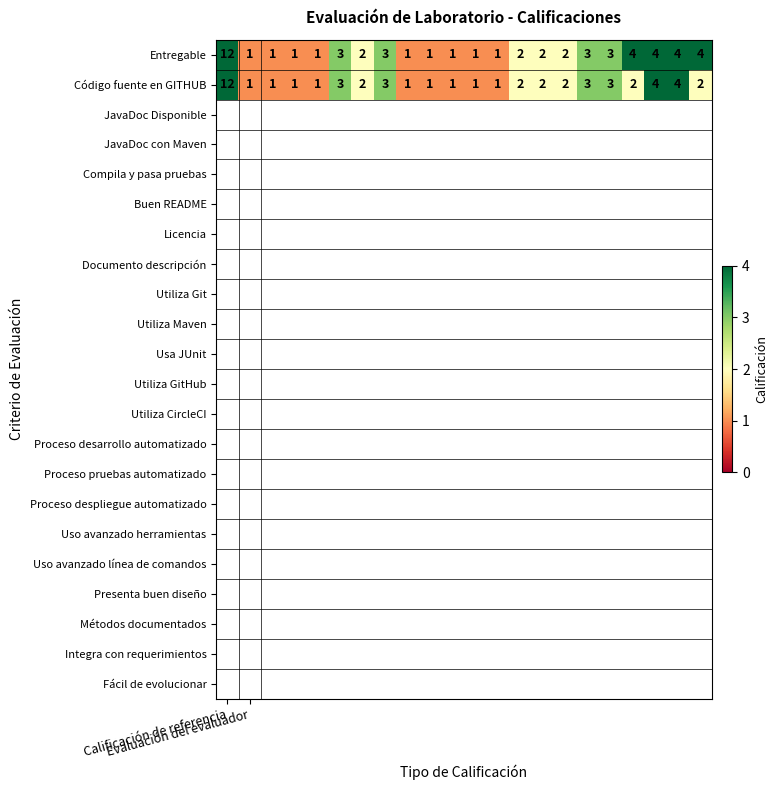

What is the difference between the maximum and second lowest values in the Código fuente en GITHUB series?

11